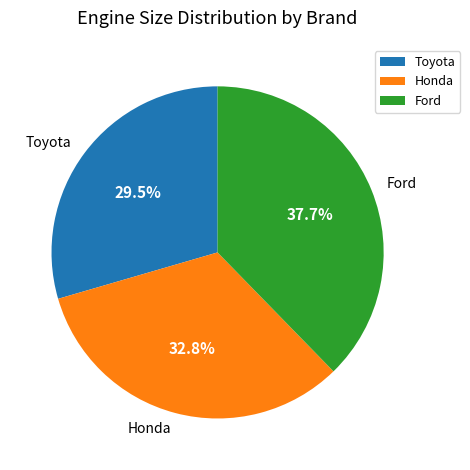

How many segments does this pie chart have?

3